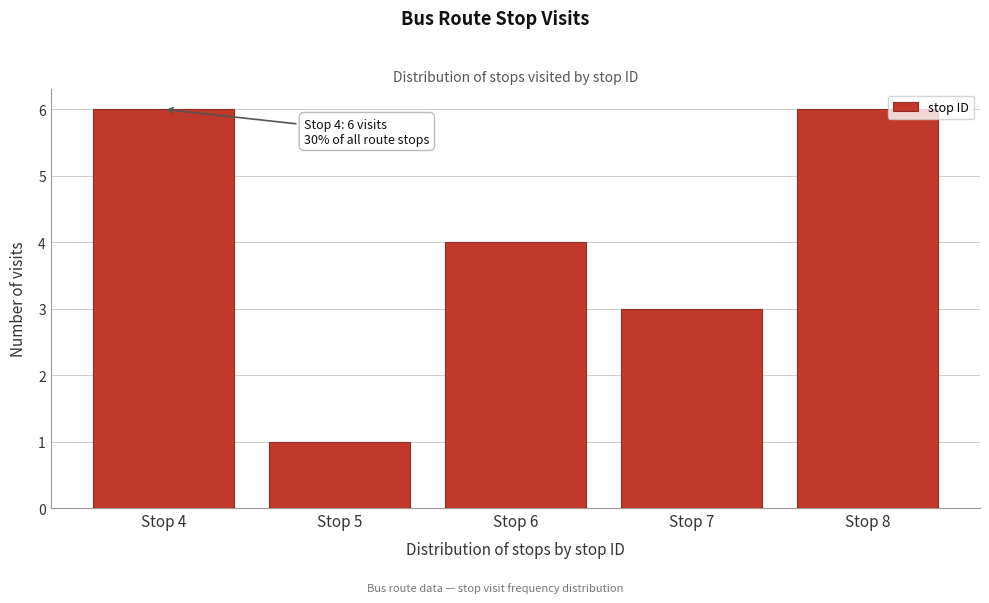

Reading left to right, transcribe all the data shown in this chart.

6	1	4	3	6